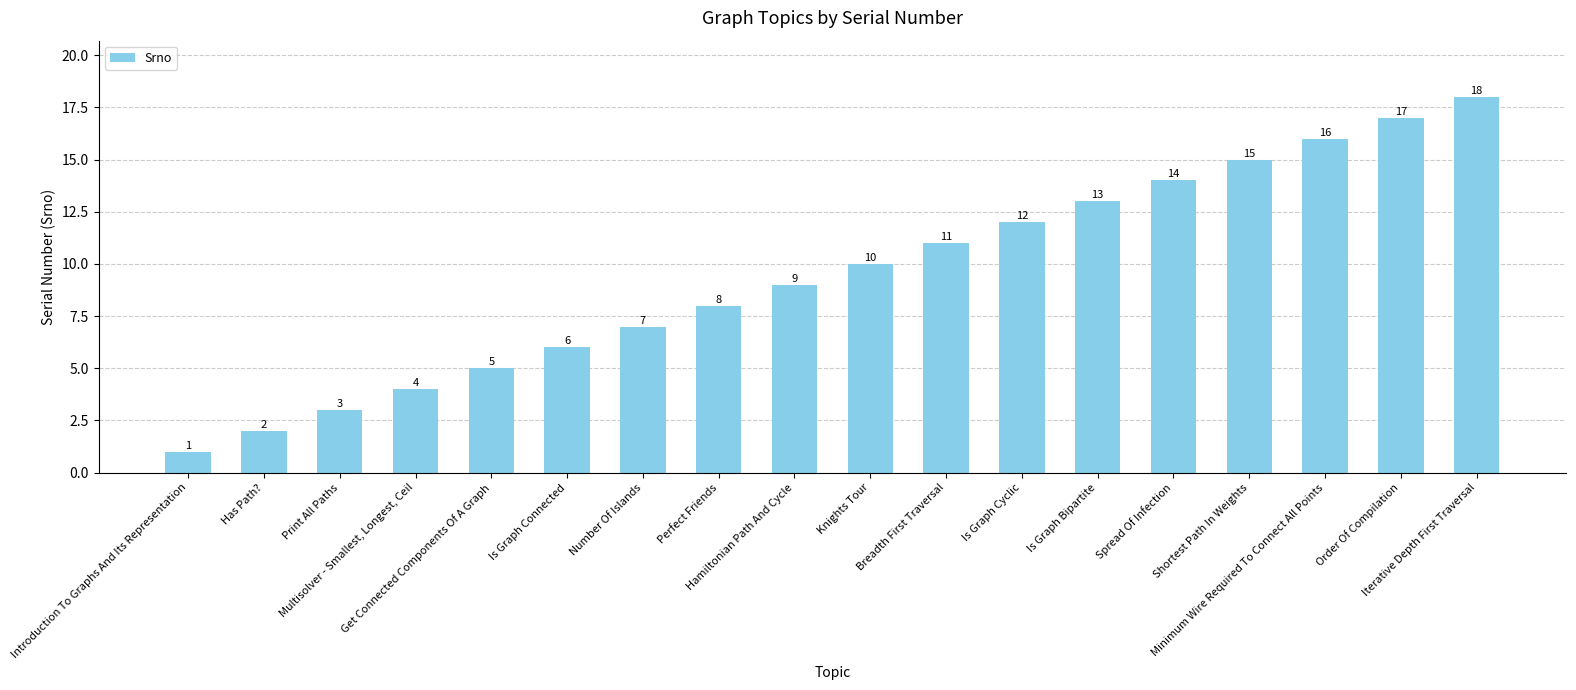

Between Has Path? and Hamiltonian Path And Cycle, which is larger?

Hamiltonian Path And Cycle